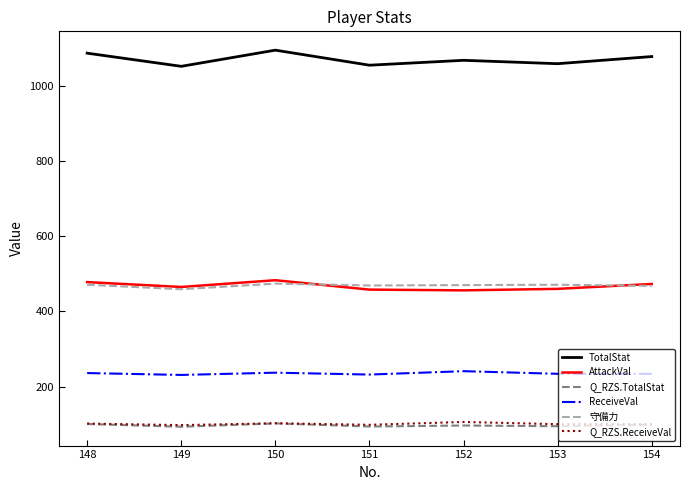

The ReceiveVal series shows 237.0 at 150. True or false?

True